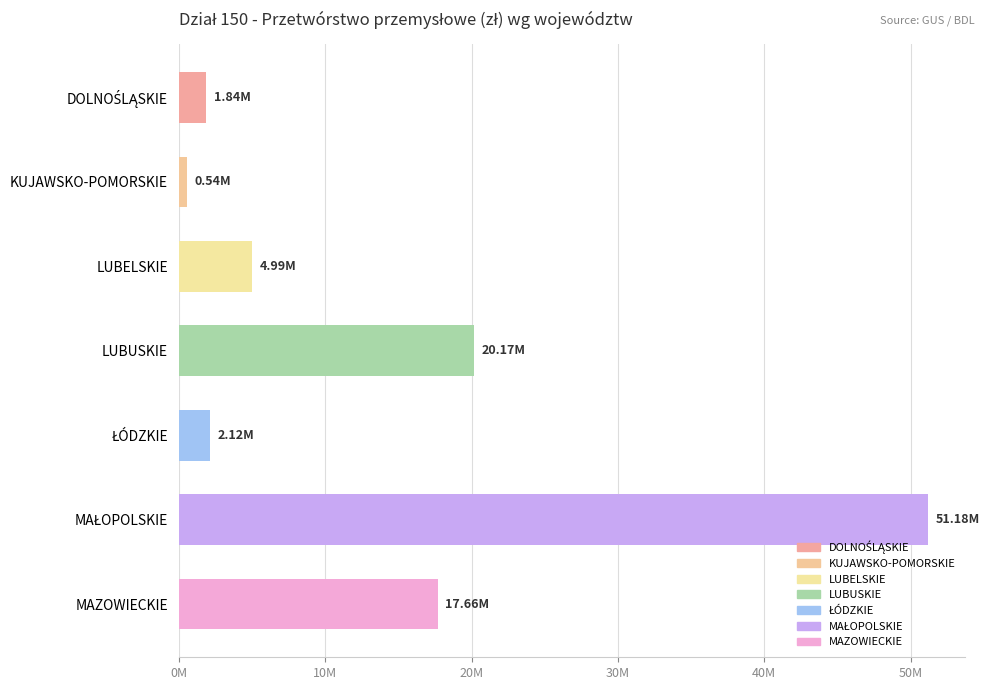

What is the sum of all values?

98503674.7